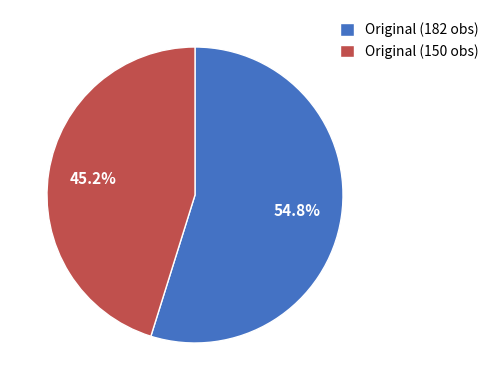

Does Original (150 obs) represent more than half of the total?

No